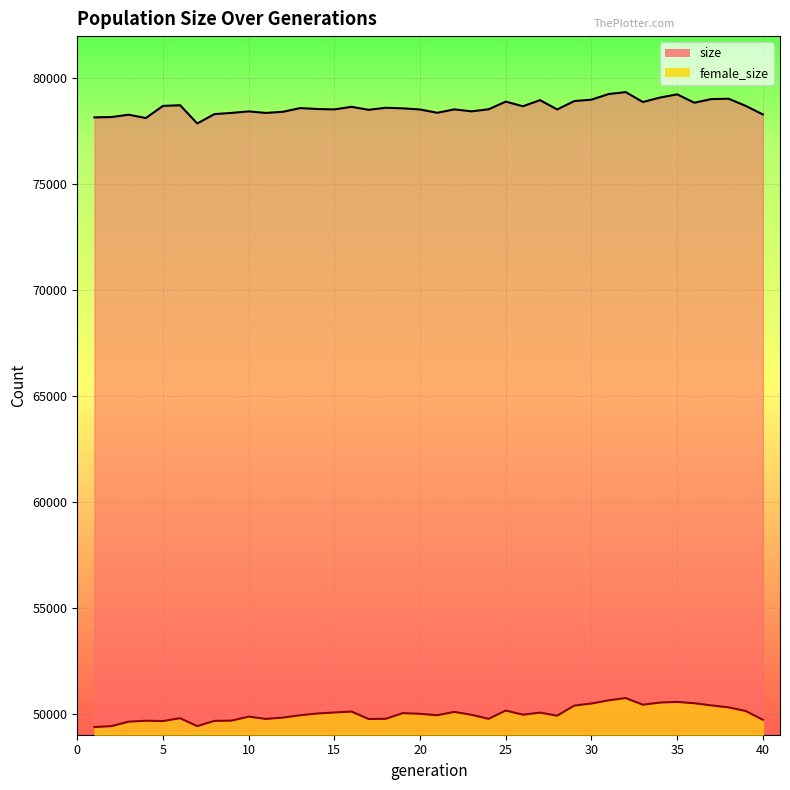

How many lines are shown in the chart?

2